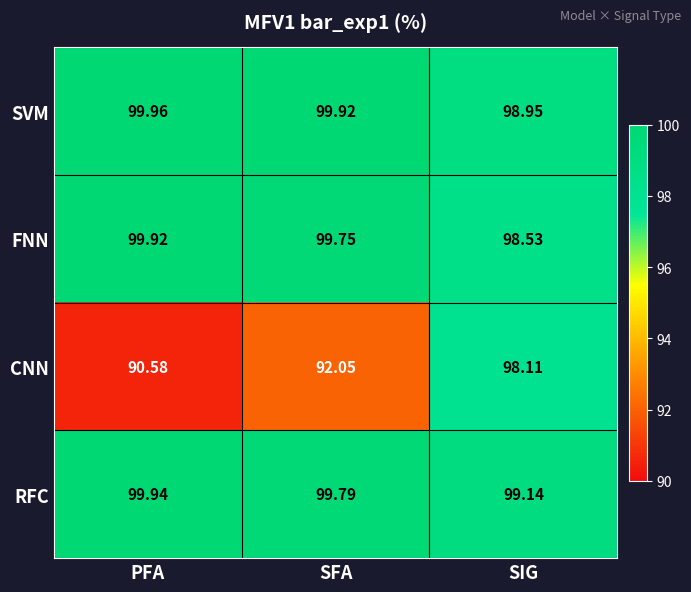

At which label does SVM first exceed 99?

PFA